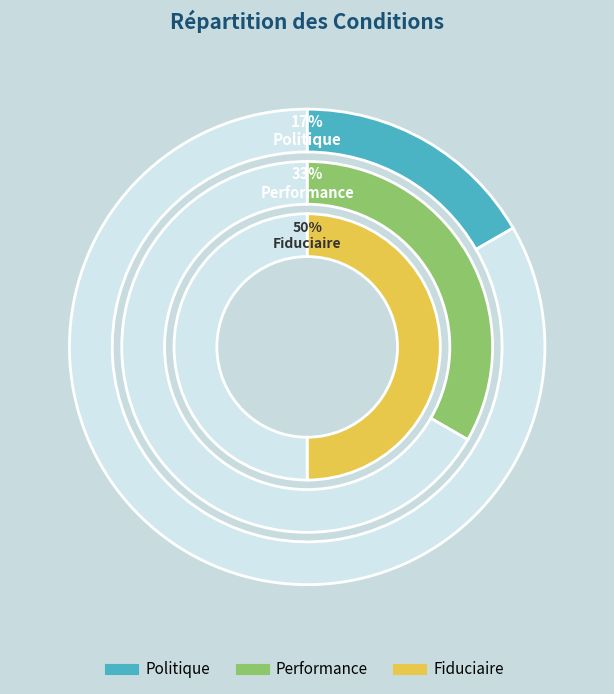

True or false: Politique accounts for 17% of the total.

True